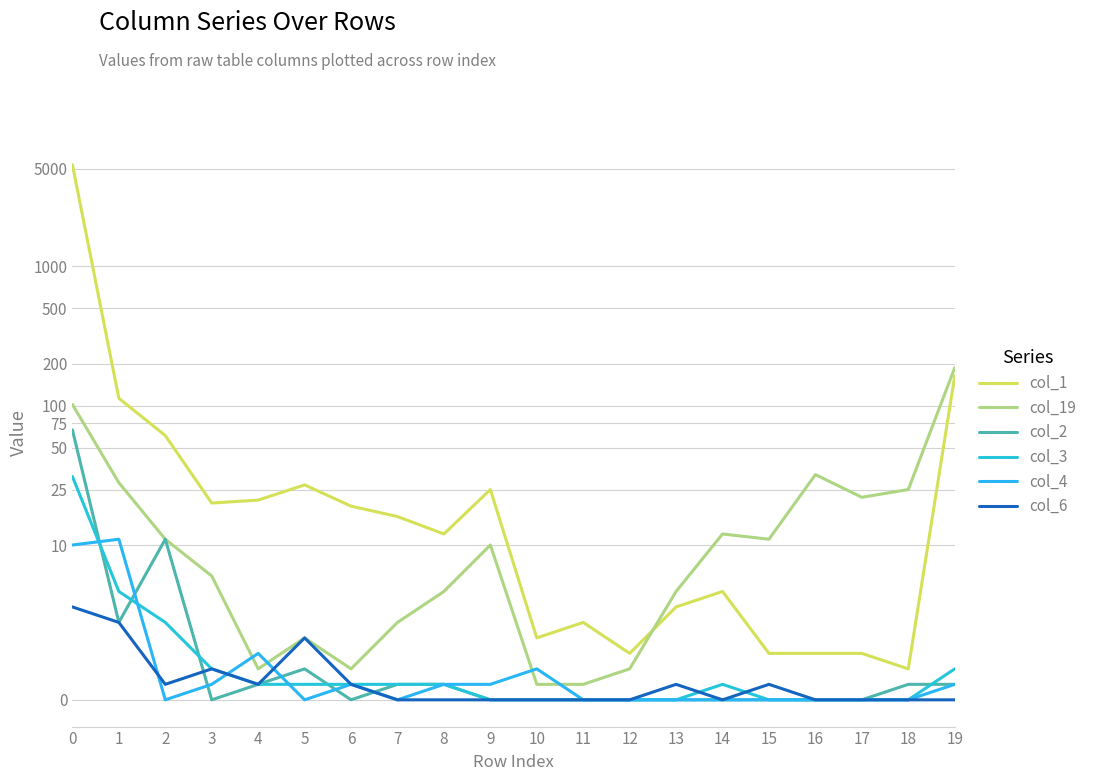

Reading left to right, list all the values displayed in this chart.

col_1: 0=5356	1=113	2=61	3=20	4=21	5=27	6=19	7=16	8=12	9=25	10=4	11=5	12=3	13=6	14=7	15=3	16=3	17=3	18=2	19=163
col_19: 0=102	1=28	2=11	3=8	4=2	5=4	6=2	7=5	8=7	9=10	10=1	11=1	12=2	13=7	14=12	15=11	16=32	17=22	18=25	19=187
col_2: 0=67	1=5	2=11	3=0	4=1	5=2	6=0	7=1	8=1	9=0	10=0	11=0	12=0	13=0	14=0	15=0	16=0	17=0	18=1	19=1
col_3: 0=31	1=7	2=5	3=2	4=1	5=1	6=1	7=1	8=1	9=0	10=0	11=0	12=0	13=0	14=1	15=0	16=0	17=0	18=0	19=2
col_4: 0=10	1=11	2=0	3=1	4=3	5=0	6=1	7=0	8=1	9=1	10=2	11=0	12=0	13=0	14=0	15=0	16=0	17=0	18=0	19=1
col_6: 0=6	1=5	2=1	3=2	4=1	5=4	6=1	7=0	8=0	9=0	10=0	11=0	12=0	13=1	14=0	15=1	16=0	17=0	18=0	19=0